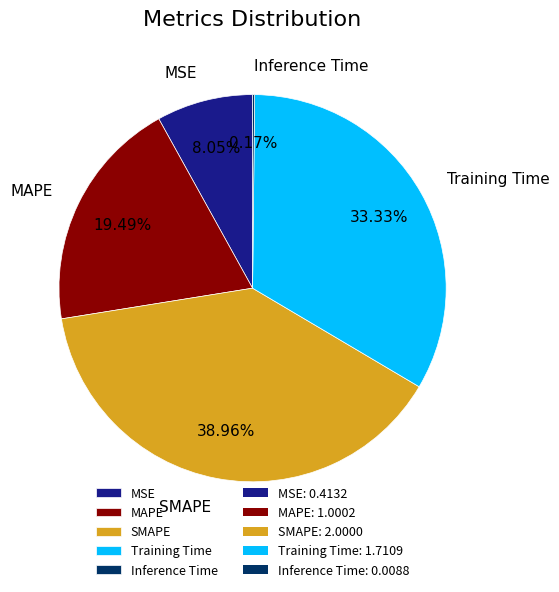

Combined, do MAPE and Training Time account for over 50%?

Yes